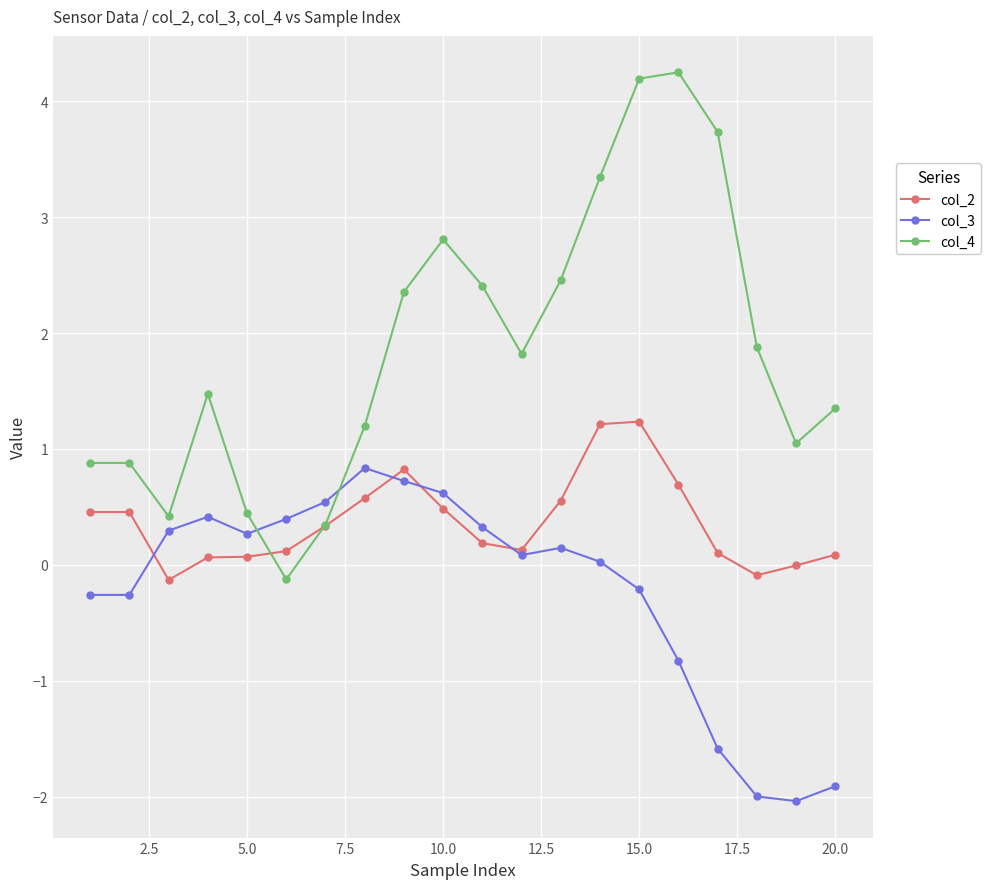

What is the maximum value for col_2?

1.2